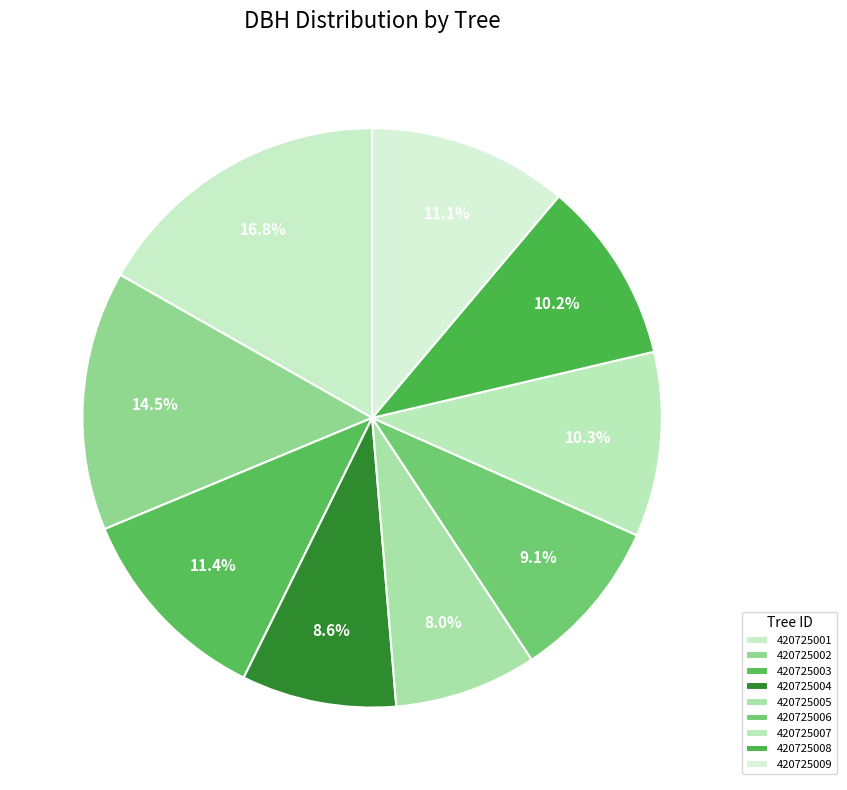

Rank the categories by value from highest to lowest.

420725001, 420725002, 420725003, 420725009, 420725007, 420725008, 420725006, 420725004, 420725005